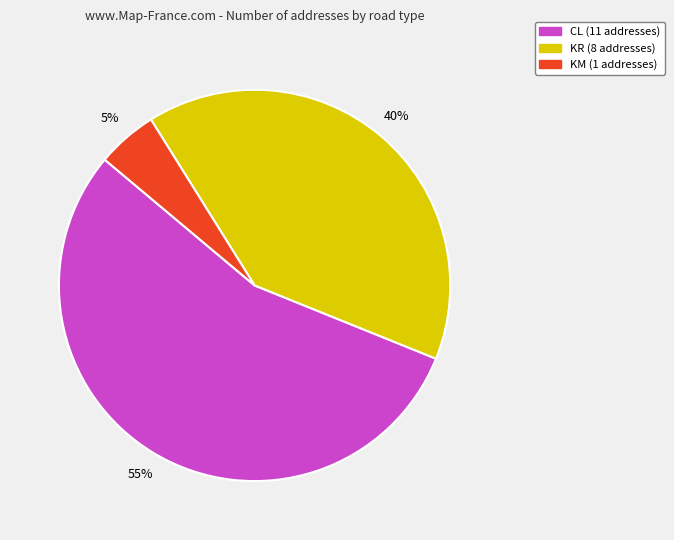

Approximately how many times larger is the value at KM compared to CL?

0.1